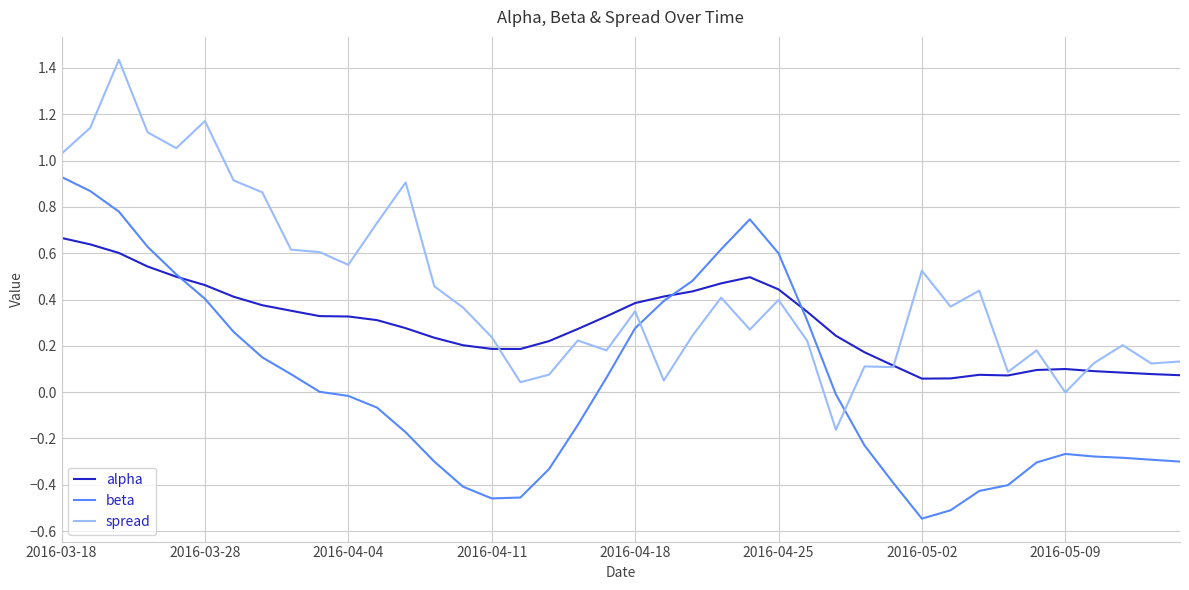

Rank the series by their maximum value, from lowest to highest.

alpha, beta, spread